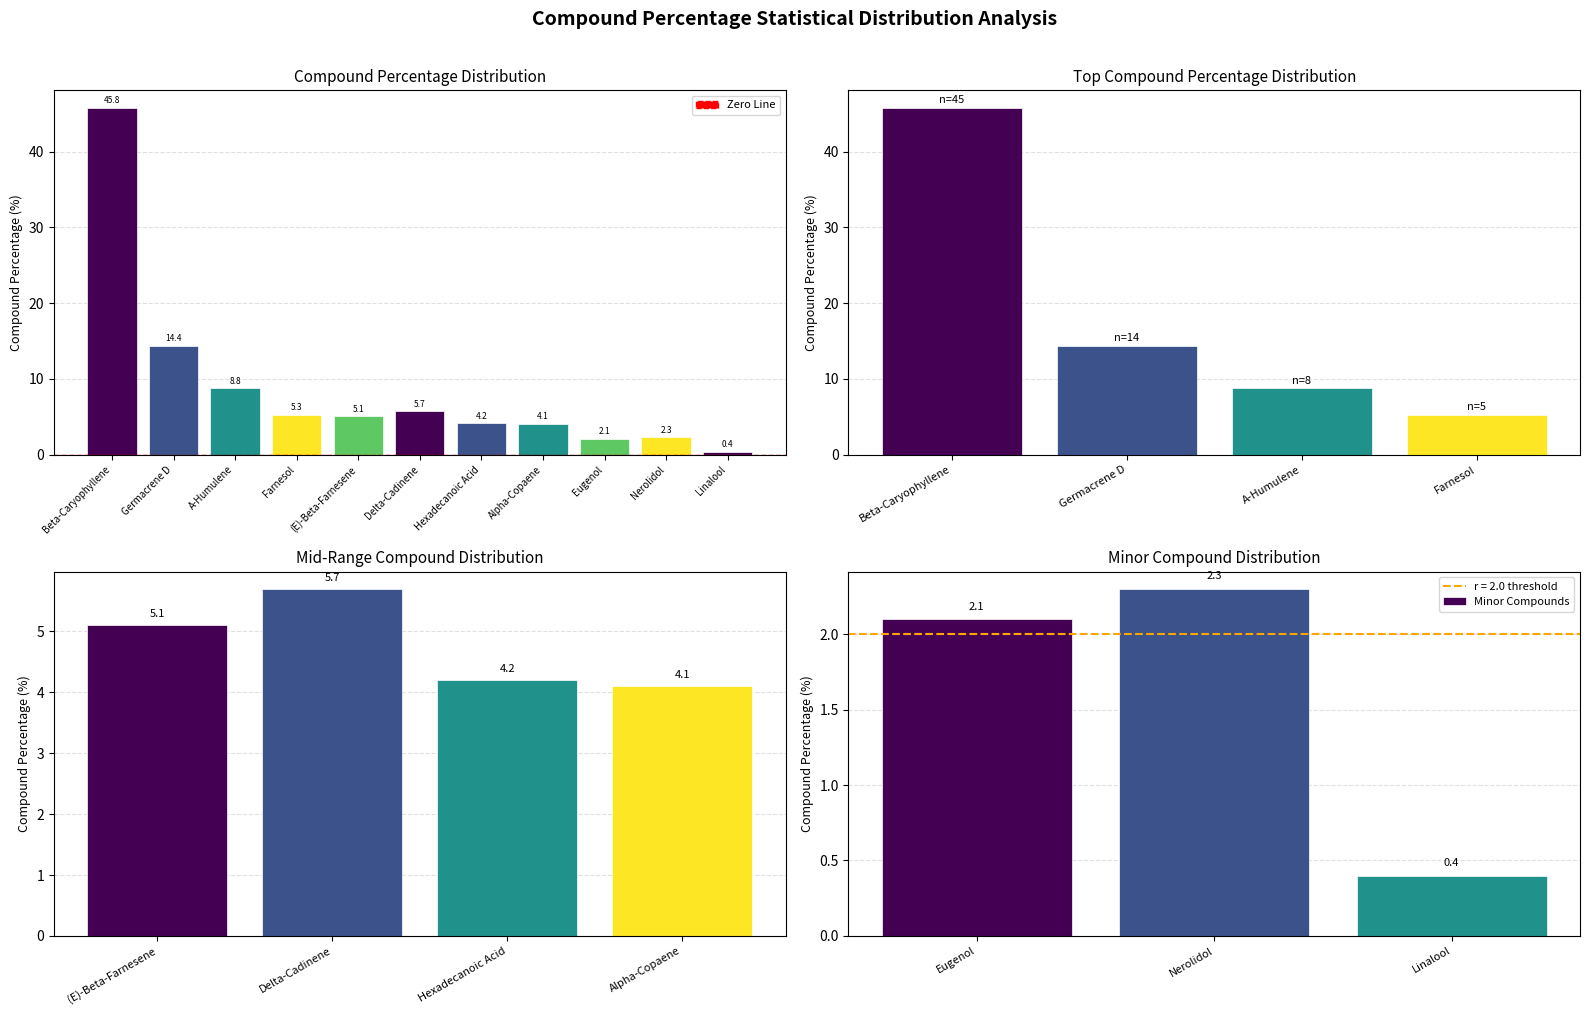

What is the difference between the values at A-Humulene and Linalool?

8.4